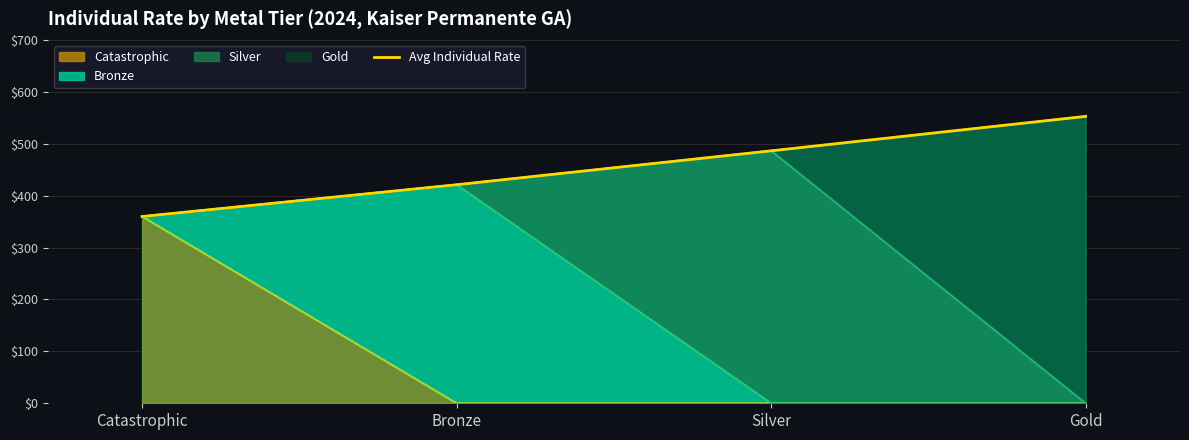

What is the difference between the second highest and minimum values?

126.5